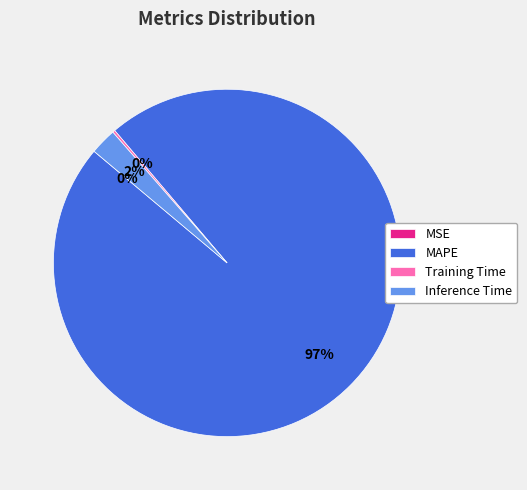

To the nearest percent, what percentage of the pie is Inference Time?

2%